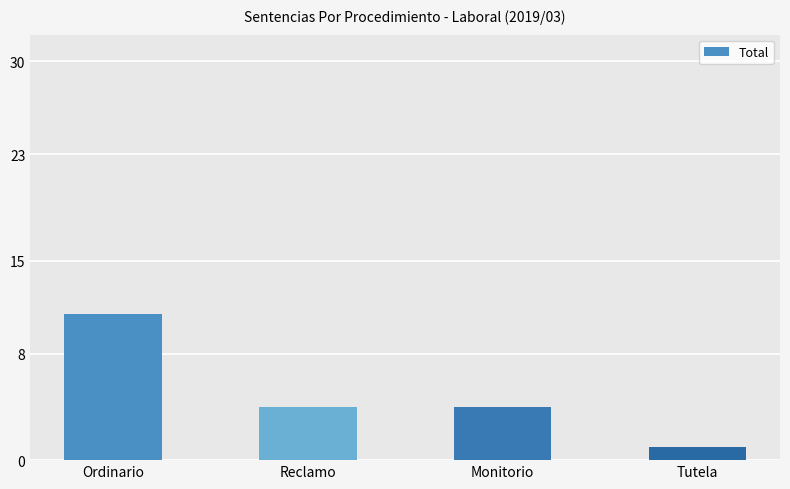

How many series are shown in this chart?

1